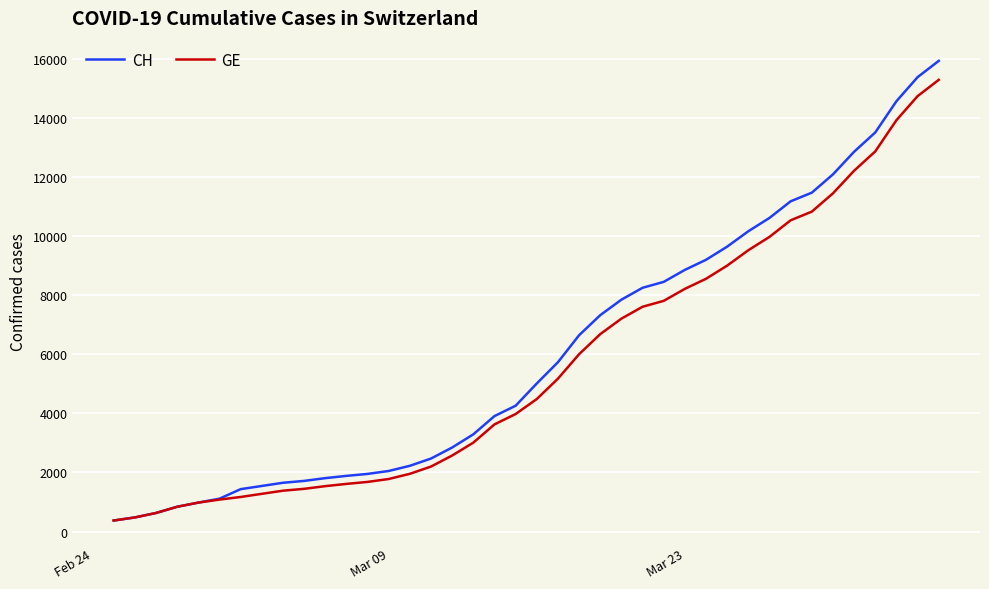

Which series has the widest spread of values?

CH